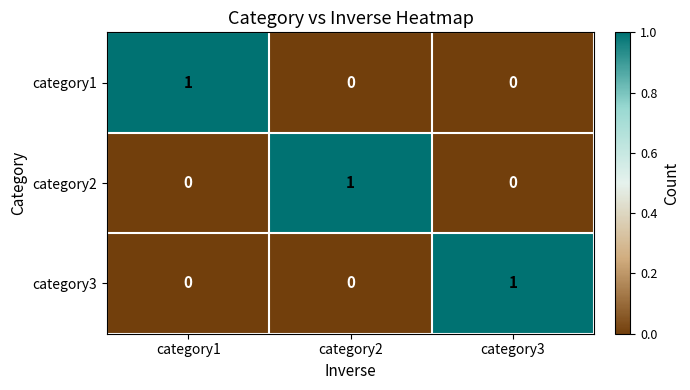

Reading left to right, what are all the values shown in this chart?

category1: 1	0	0
category2: 0	1	0
category3: 0	0	1